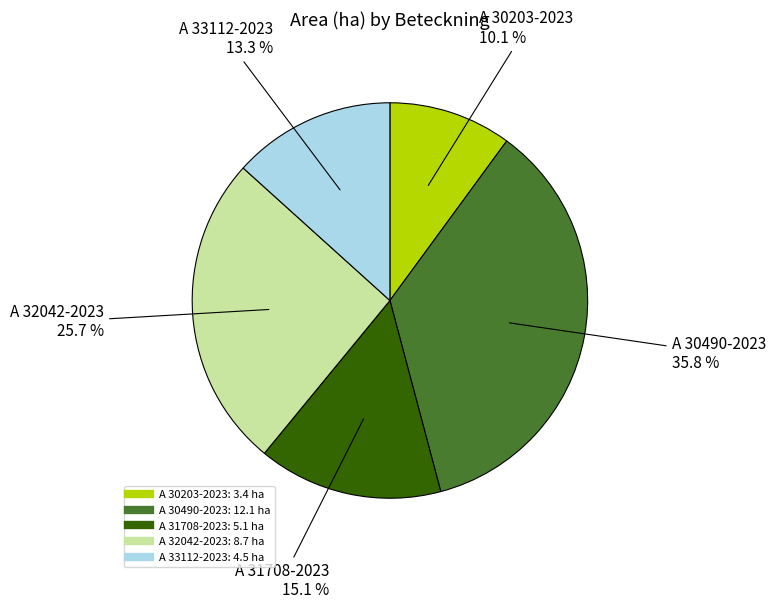

True or false: A 32042-2023 accounts for 33% of the total.

False